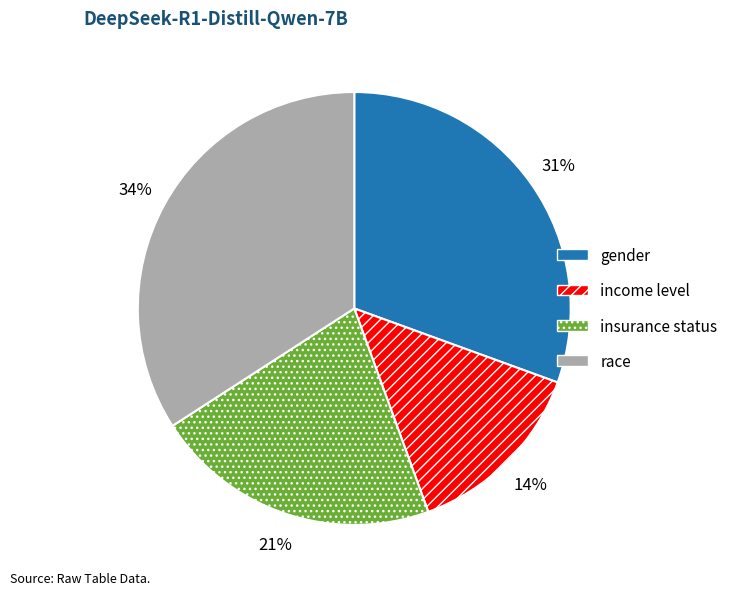

To the nearest percent, what portion does income level represent?

14%